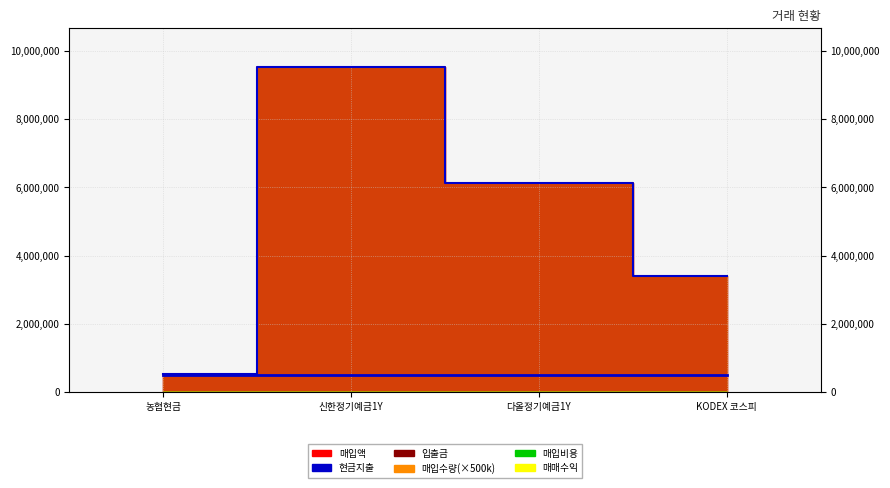

How many 현금지출_line values are between 3390170 and 9523204?

3